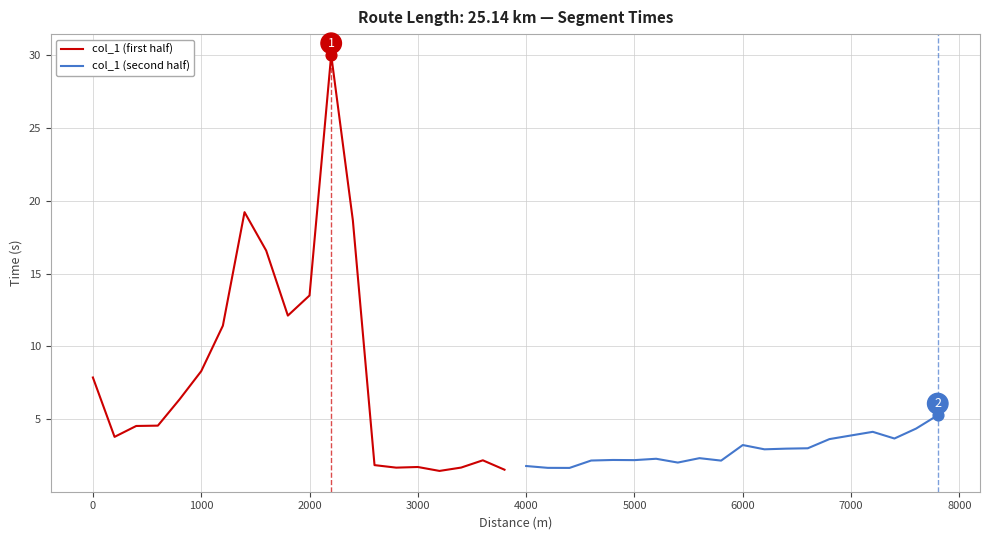

True or false: col_1 (first half) has a value of 13.5 at 2000.

True